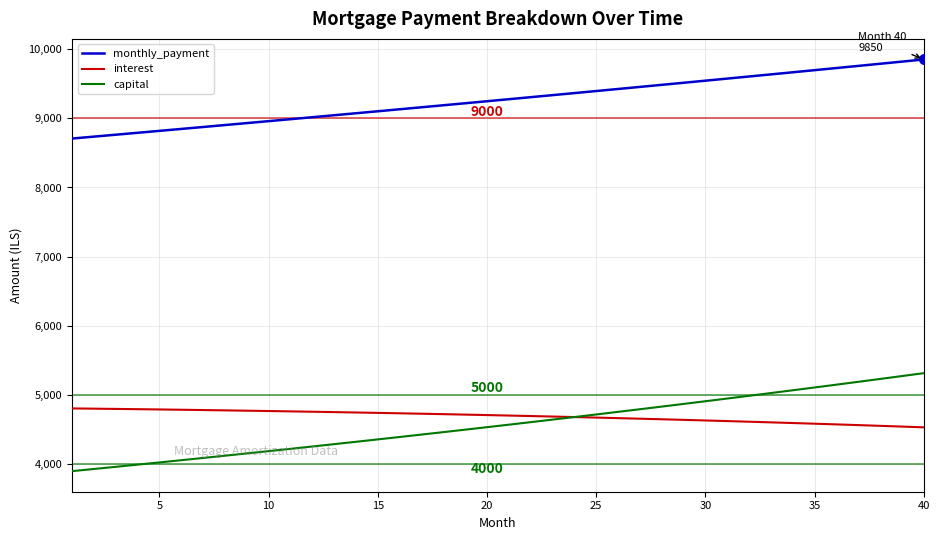

What is the maximum value shown in the chart?

9849.9